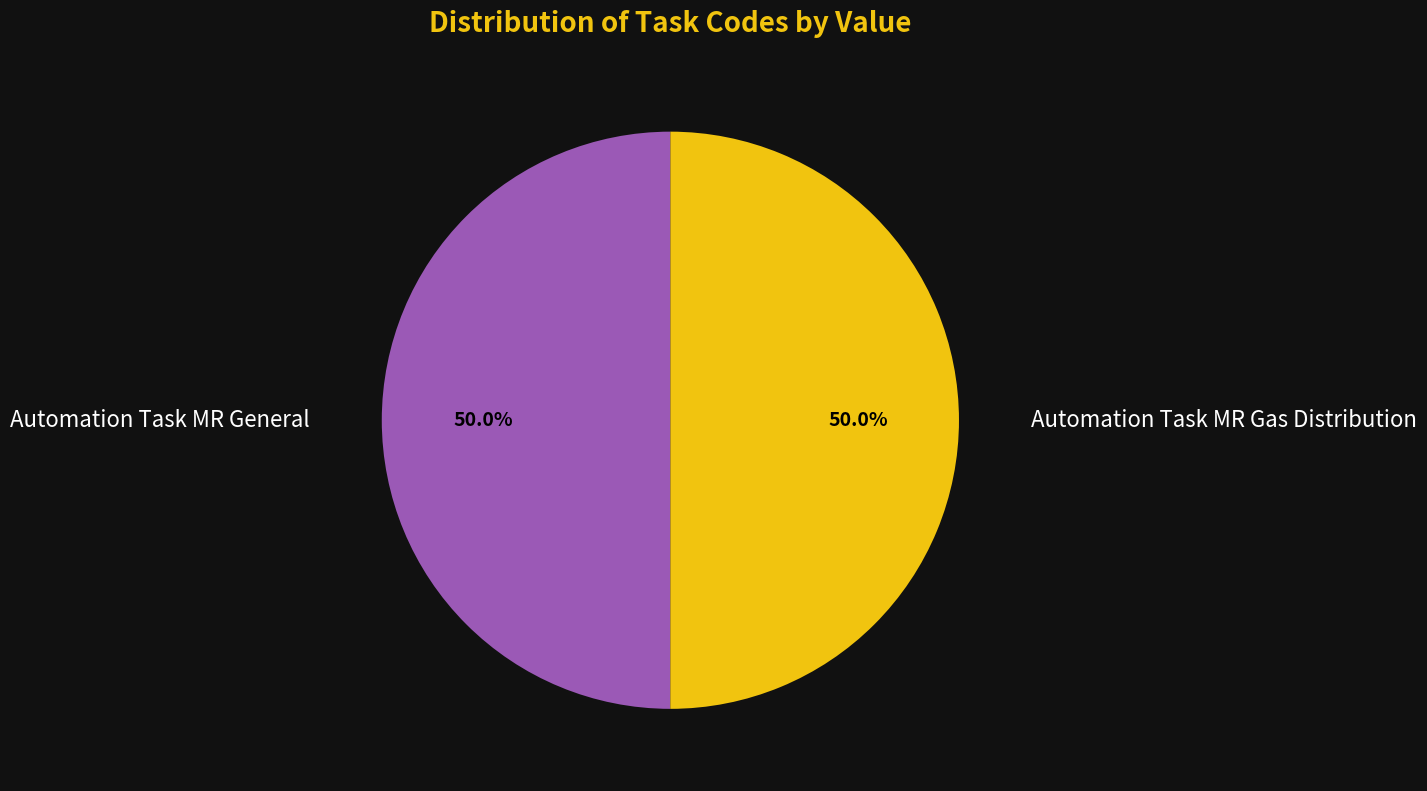

The Automation Task MR General slice represents 64% of the pie. True or false?

False